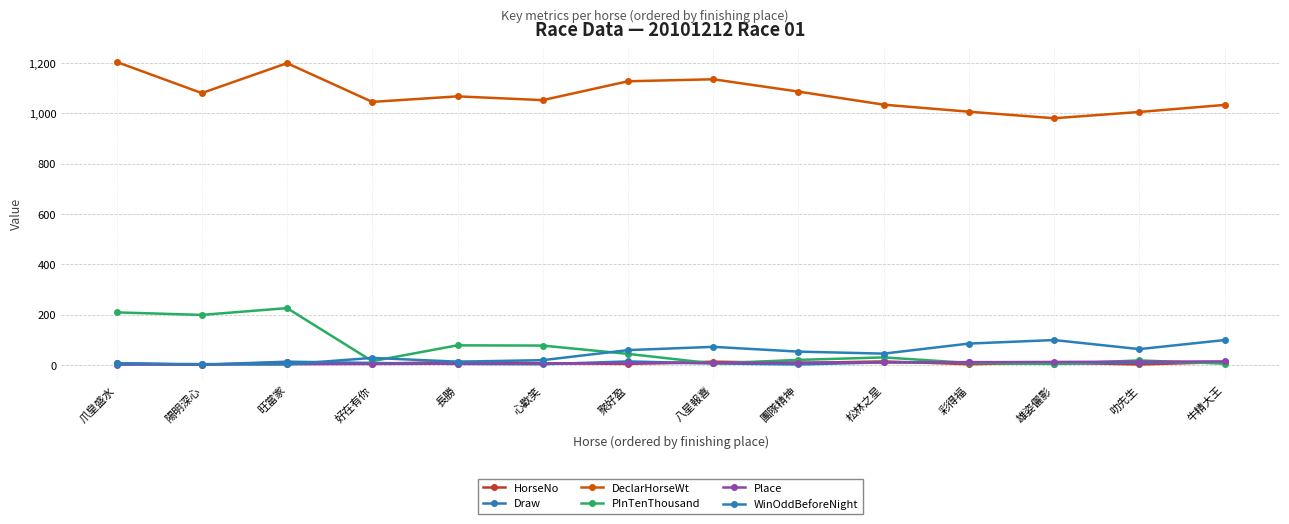

True or false: Draw and DeclarHorseWt cross at least once.

False